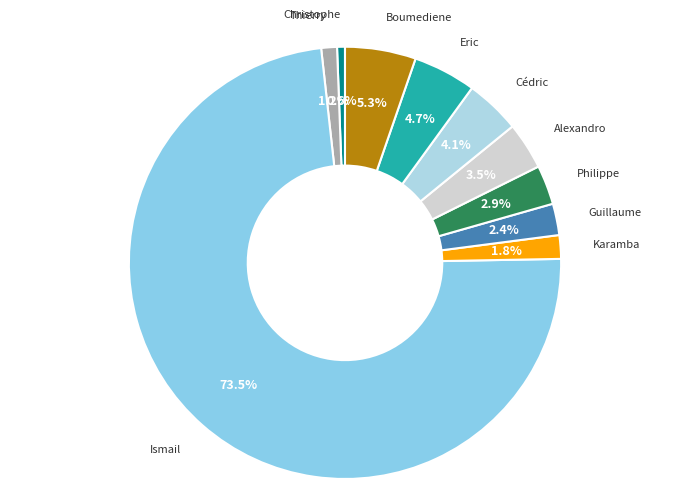

To the nearest percent, what percentage of the pie is Cédric?

4%